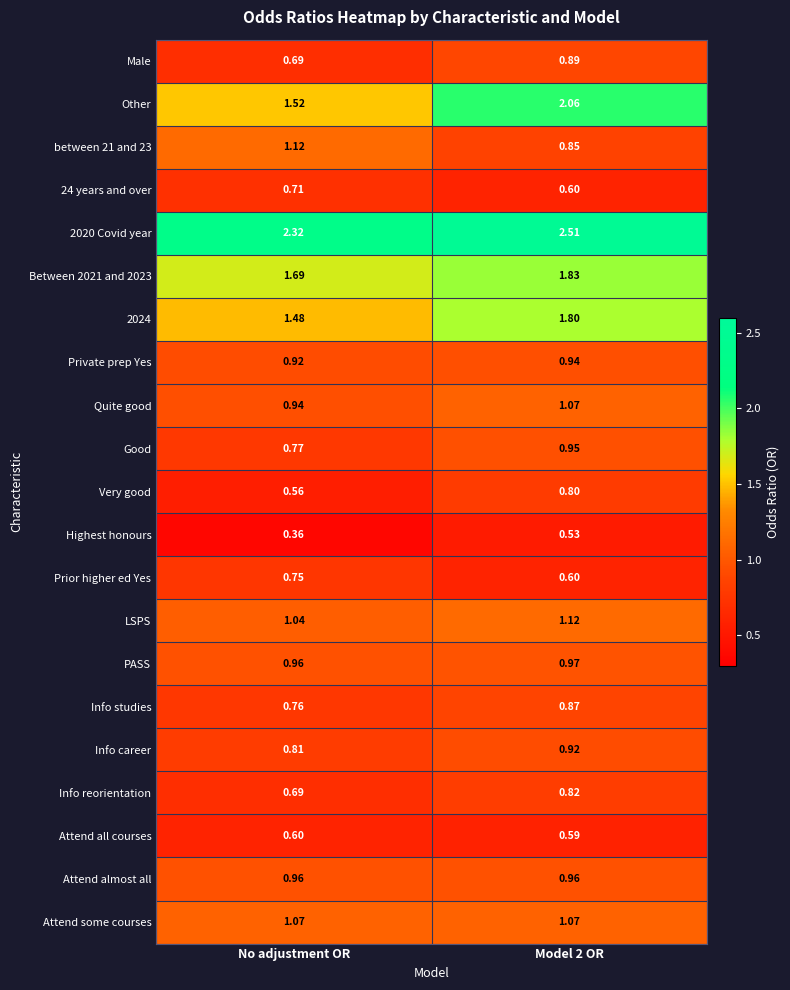

Which series has the largest range (max minus min)?

Other